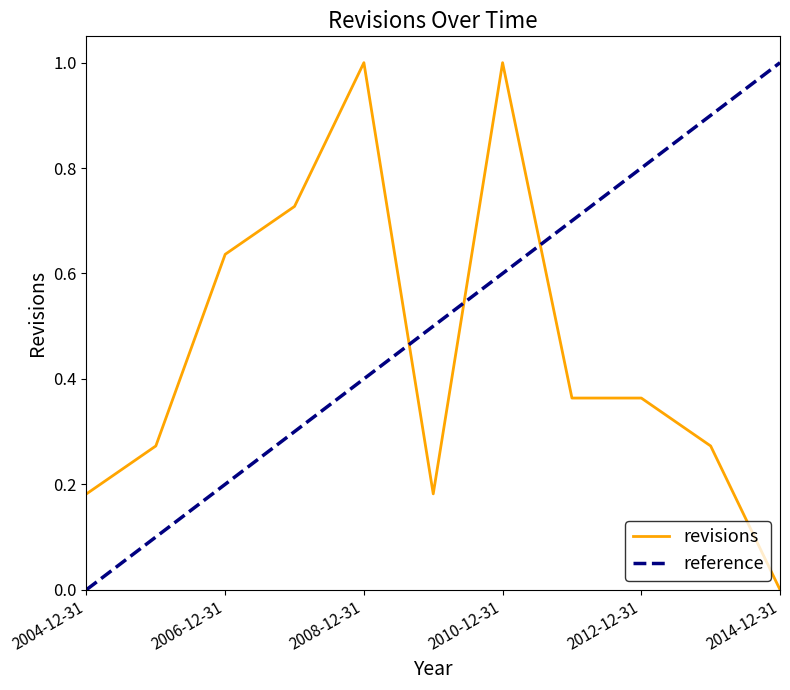

What is the label of the 5th point from the left?

2008-12-31